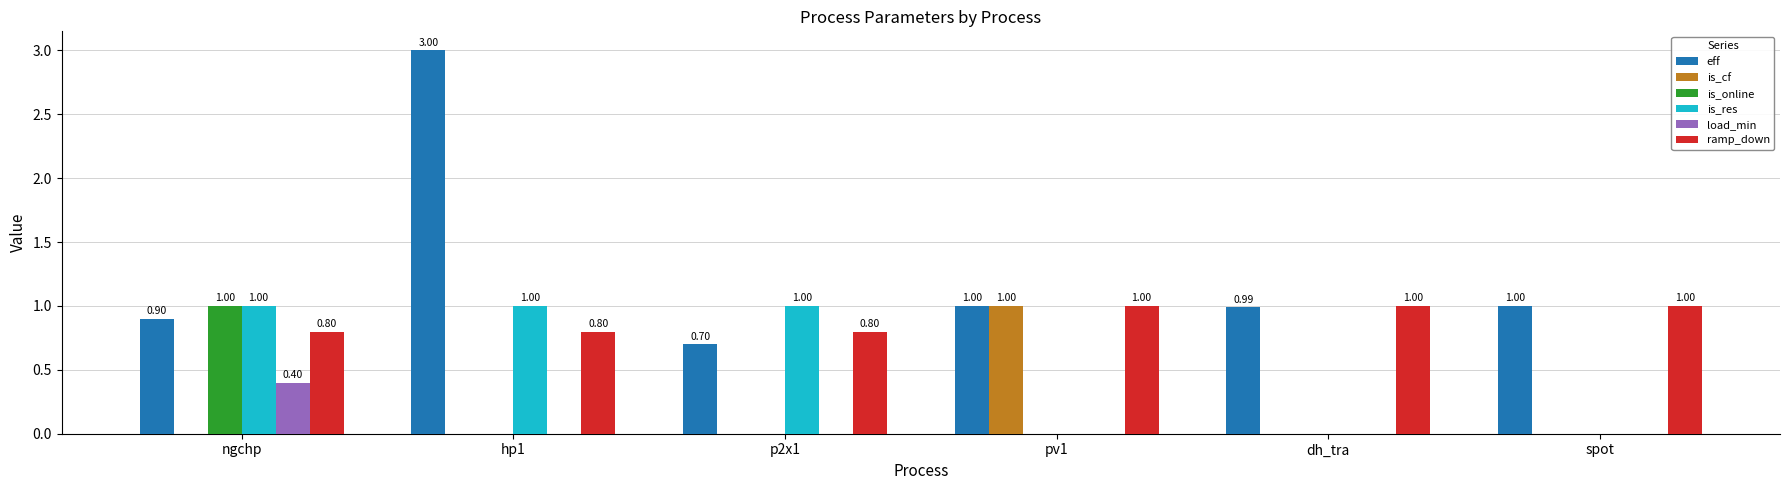

Which category has the highest value in the load_min series?

ngchp